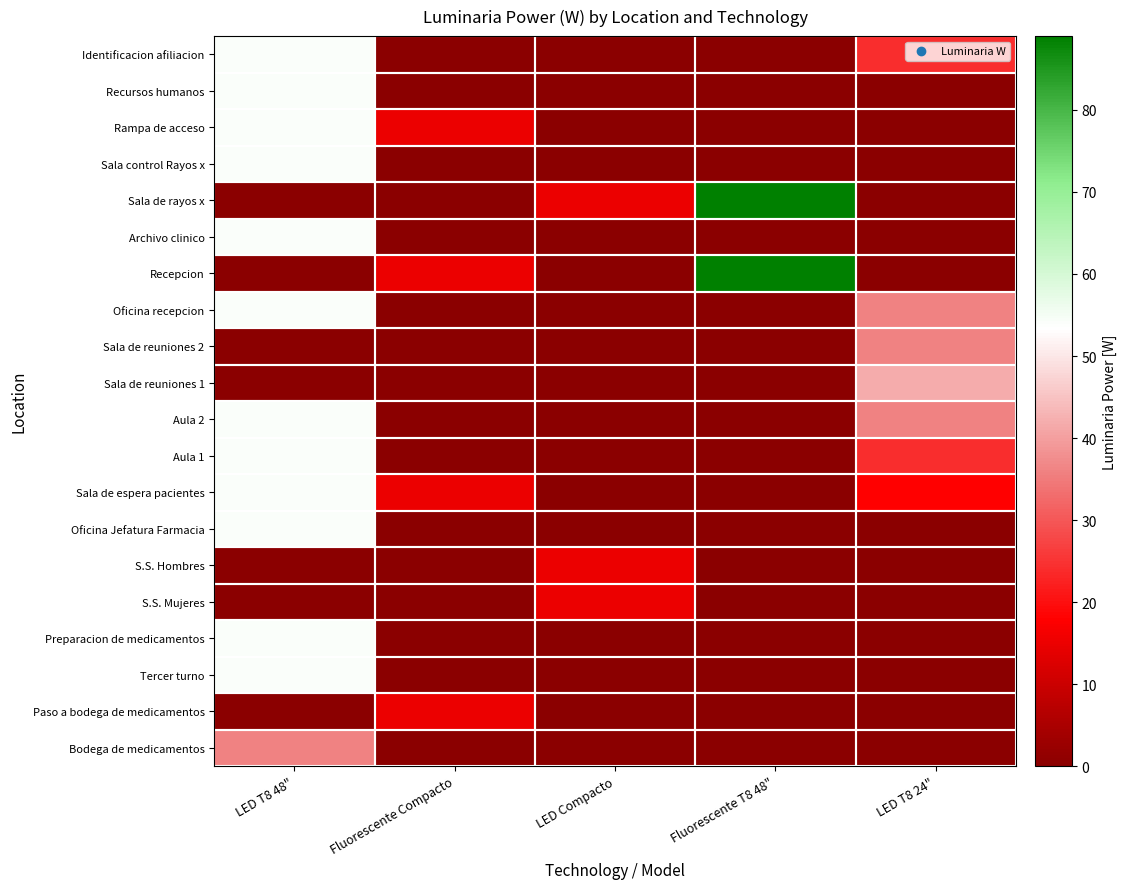

Reading right to left, extract all data points from this chart.

Bodega de medicamentos: LED T8 24"=0	Fluorescente T8 48"=0	LED Compacto=0	Fluorescente Compacto=0	LED T8 48"=36
Paso a bodega de medicamentos: LED T8 24"=0	Fluorescente T8 48"=0	LED Compacto=0	Fluorescente Compacto=15	LED T8 48"=0
Tercer turno: LED T8 24"=0	Fluorescente T8 48"=0	LED Compacto=0	Fluorescente Compacto=0	LED T8 48"=54
Preparacion de medicamentos: LED T8 24"=0	Fluorescente T8 48"=0	LED Compacto=0	Fluorescente Compacto=0	LED T8 48"=54
S.S. Mujeres: LED T8 24"=0	Fluorescente T8 48"=0	LED Compacto=15	Fluorescente Compacto=0	LED T8 48"=0
S.S. Hombres: LED T8 24"=0	Fluorescente T8 48"=0	LED Compacto=15	Fluorescente Compacto=0	LED T8 48"=0
Oficina Jefatura Farmacia: LED T8 24"=0	Fluorescente T8 48"=0	LED Compacto=0	Fluorescente Compacto=0	LED T8 48"=54
Sala de espera pacientes: LED T8 24"=18	Fluorescente T8 48"=0	LED Compacto=0	Fluorescente Compacto=15	LED T8 48"=54
Aula 1: LED T8 24"=24	Fluorescente T8 48"=0	LED Compacto=0	Fluorescente Compacto=0	LED T8 48"=54
Aula 2: LED T8 24"=36	Fluorescente T8 48"=0	LED Compacto=0	Fluorescente Compacto=0	LED T8 48"=54
Sala de reuniones 1: LED T8 24"=42	Fluorescente T8 48"=0	LED Compacto=0	Fluorescente Compacto=0	LED T8 48"=0
Sala de reuniones 2: LED T8 24"=36	Fluorescente T8 48"=0	LED Compacto=0	Fluorescente Compacto=0	LED T8 48"=0
Oficina recepcion: LED T8 24"=36	Fluorescente T8 48"=0	LED Compacto=0	Fluorescente Compacto=0	LED T8 48"=54
Recepcion: LED T8 24"=0	Fluorescente T8 48"=89	LED Compacto=0	Fluorescente Compacto=15	LED T8 48"=0
Archivo clinico: LED T8 24"=0	Fluorescente T8 48"=0	LED Compacto=0	Fluorescente Compacto=0	LED T8 48"=54
Sala de rayos x: LED T8 24"=0	Fluorescente T8 48"=89	LED Compacto=15	Fluorescente Compacto=0	LED T8 48"=0
Sala control Rayos x: LED T8 24"=0	Fluorescente T8 48"=0	LED Compacto=0	Fluorescente Compacto=0	LED T8 48"=54
Rampa de acceso: LED T8 24"=0	Fluorescente T8 48"=0	LED Compacto=0	Fluorescente Compacto=15	LED T8 48"=54
Recursos humanos: LED T8 24"=0	Fluorescente T8 48"=0	LED Compacto=0	Fluorescente Compacto=0	LED T8 48"=54
Identificacion afiliacion: LED T8 24"=24	Fluorescente T8 48"=0	LED Compacto=0	Fluorescente Compacto=0	LED T8 48"=54